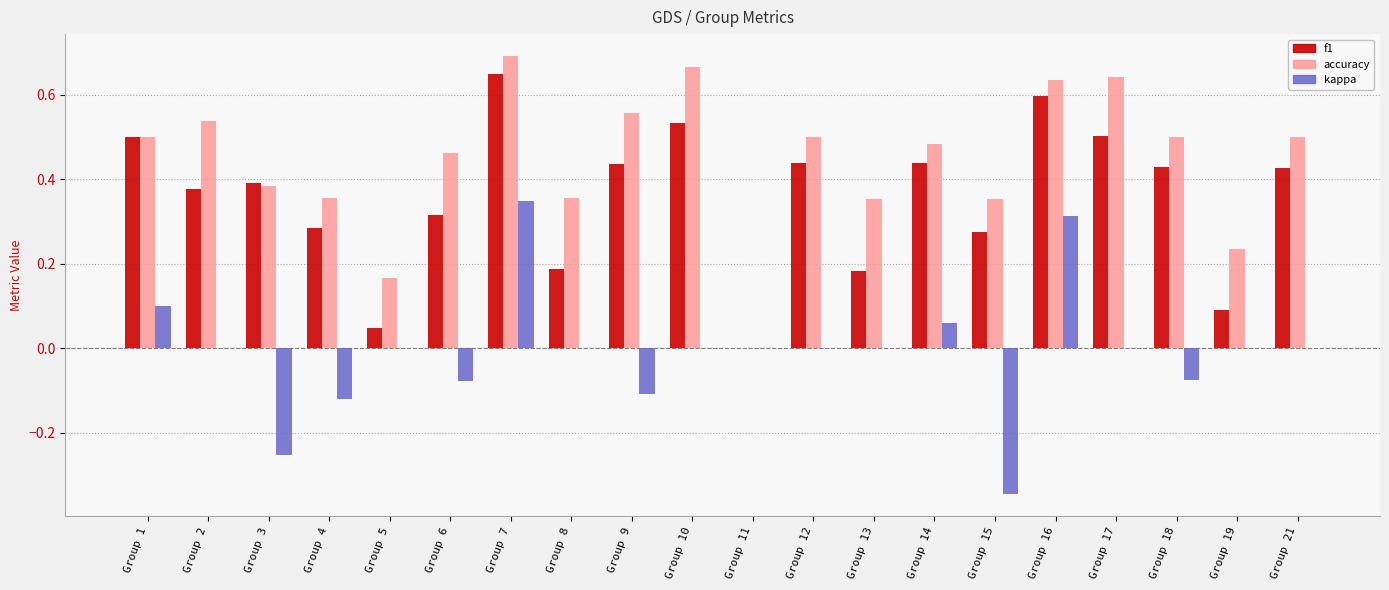

Is it true that accuracy equals 0.5 at Group 12?

True